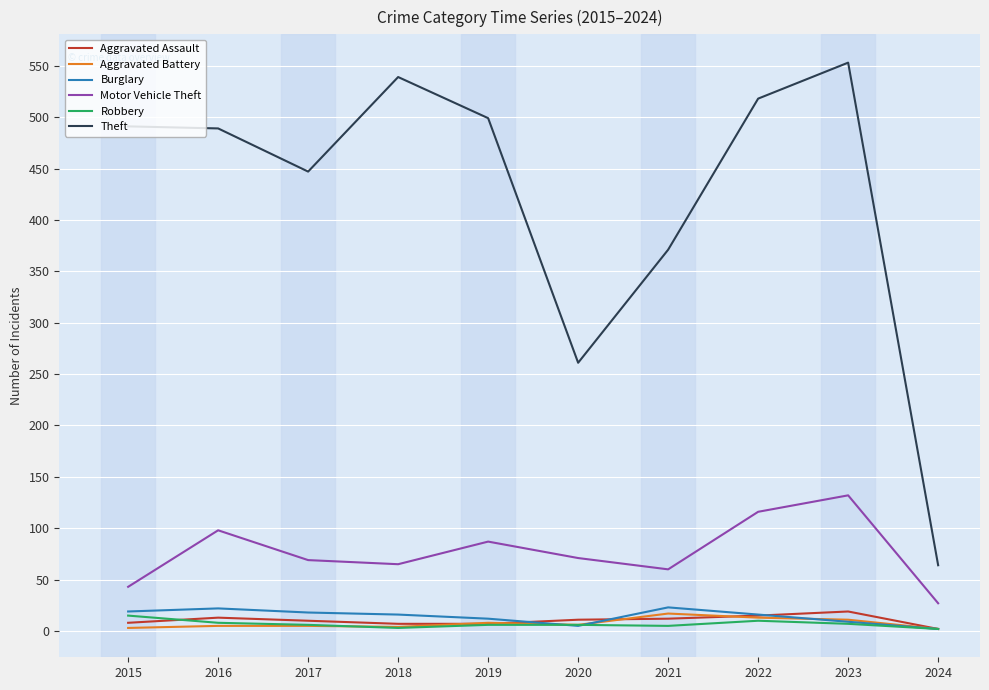

How many categories are shown in the chart?

10